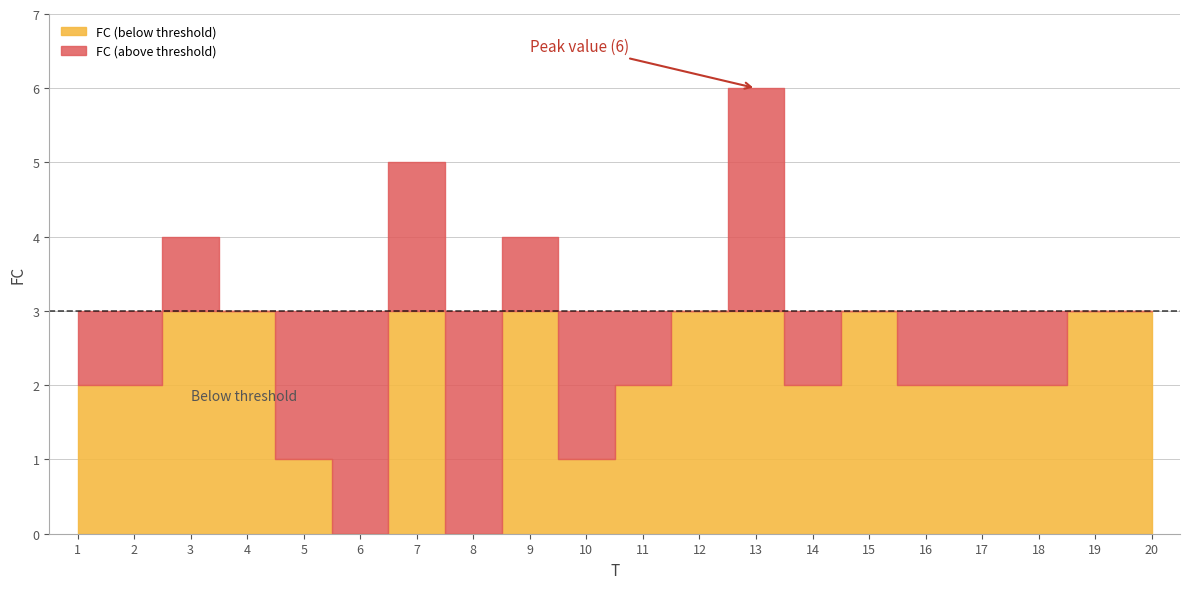

What is the value of the 11th point from the left?

2